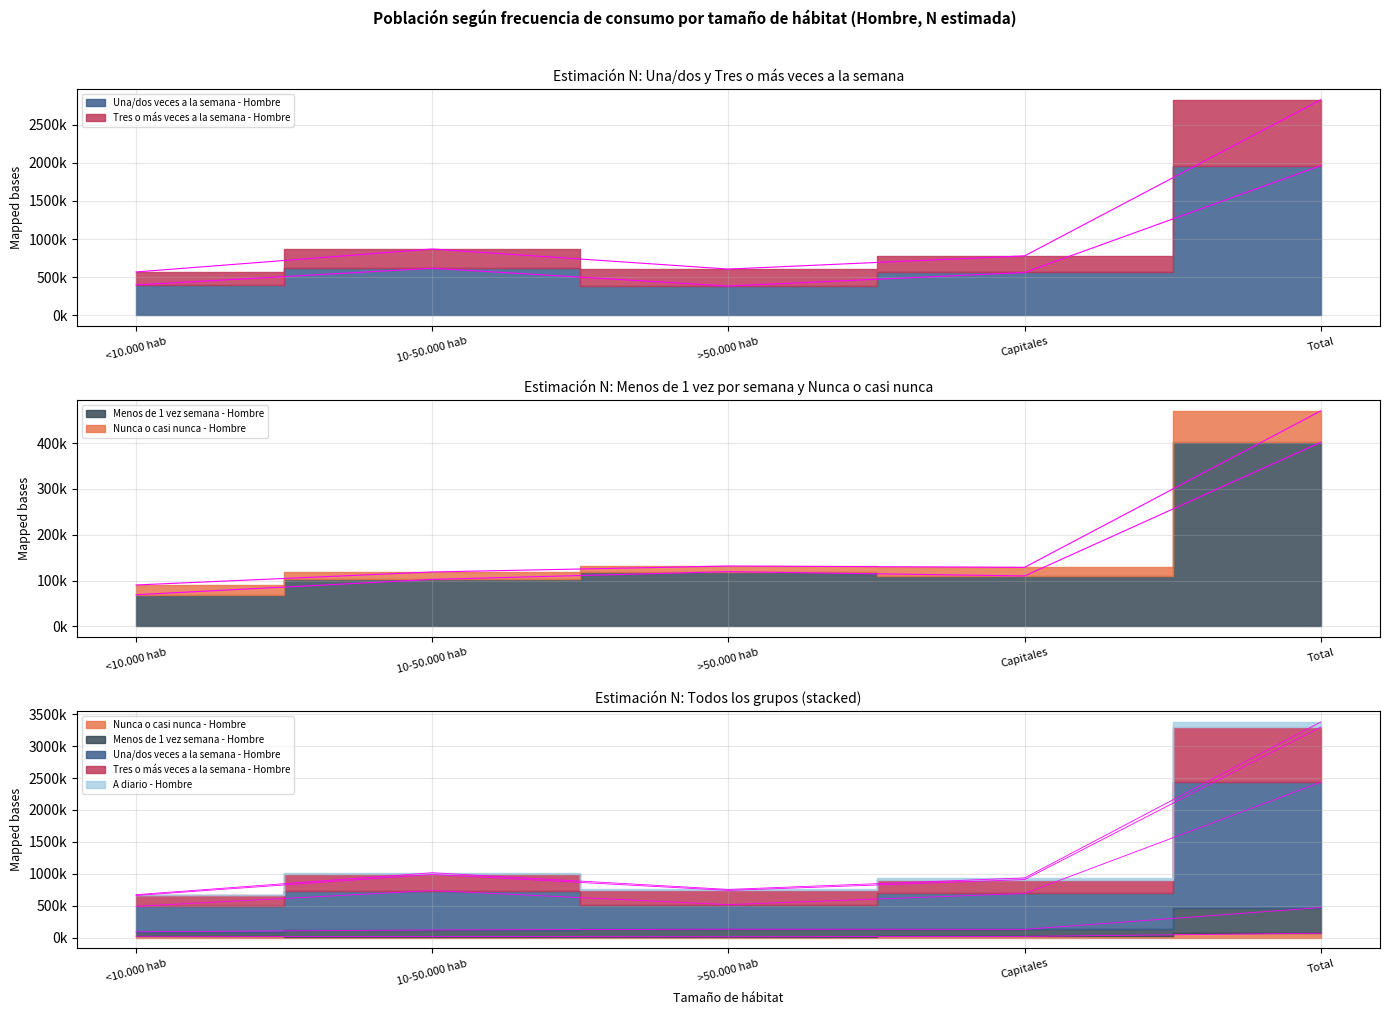

In A diario - Hombre, how many points are higher than both neighbors (excluding endpoints)?

1